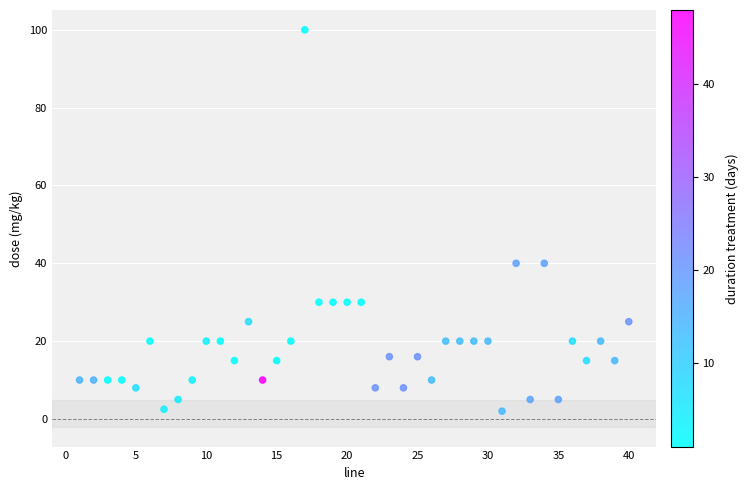

What is the range of Y values (max minus min)?

98.0